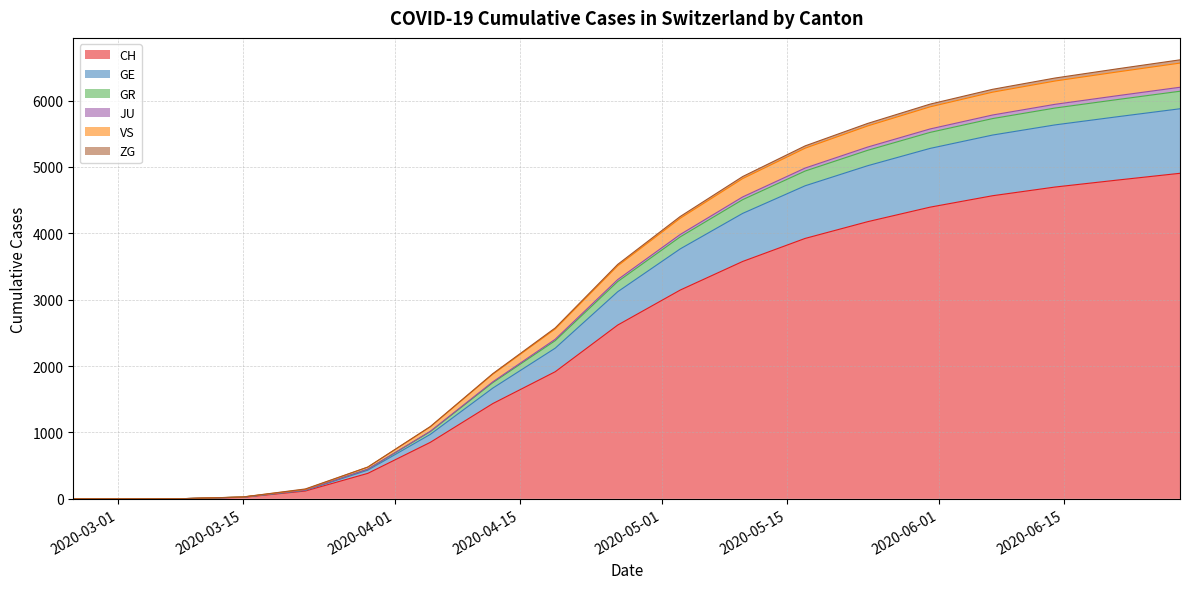

What is the label of the 17th point from the left?

2020-06-14